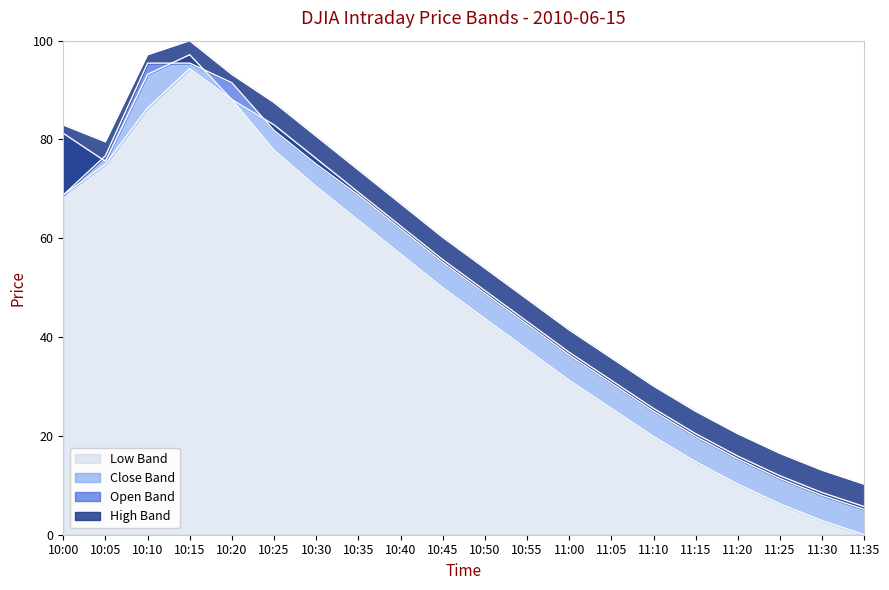

What is the highest value of the close series?

97.2